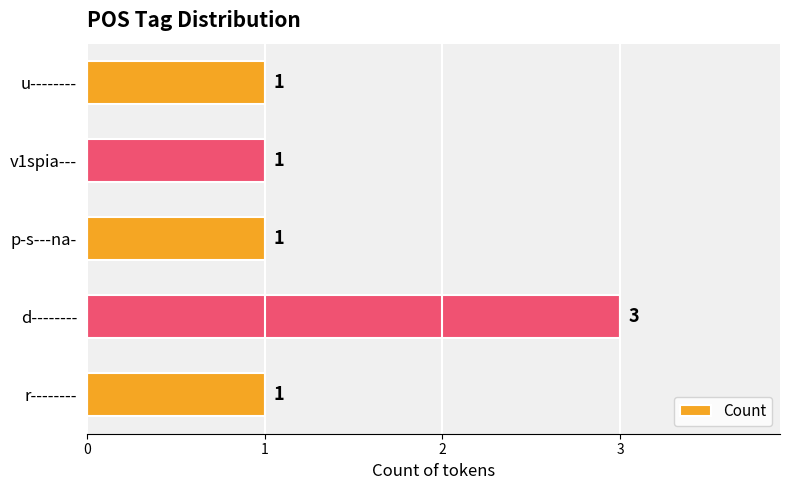

What is the difference between the maximum and second lowest values?

2